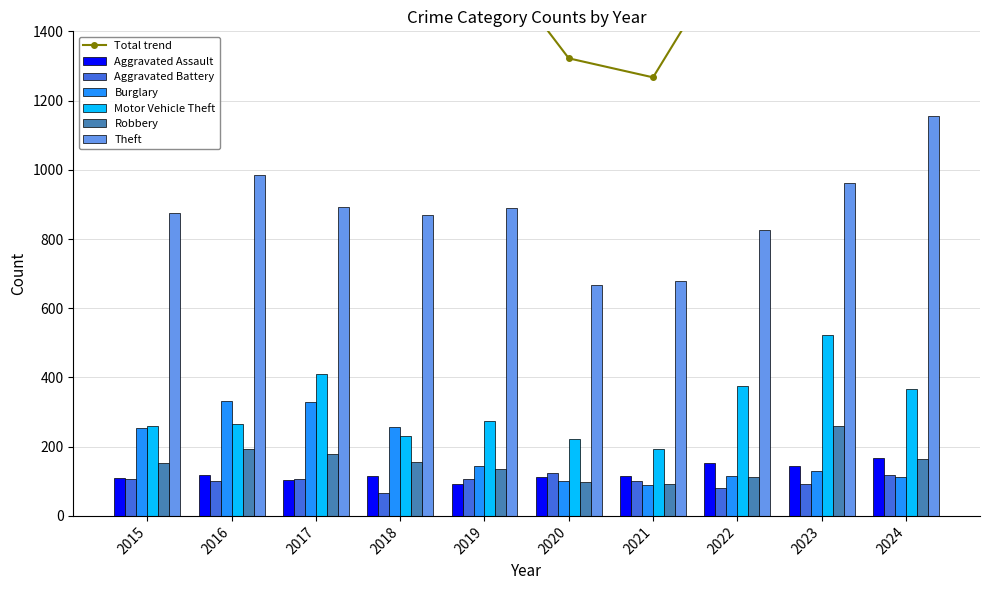

Reading right to left, extract all data points from this chart.

Aggravated Assault: 2024=167	2023=145	2022=154	2021=115	2020=113	2019=92	2018=115	2017=105	2016=118	2015=110
Aggravated Battery: 2024=119	2023=92	2022=81	2021=100	2020=125	2019=108	2018=67	2017=108	2016=102	2015=108
Burglary: 2024=111	2023=130	2022=116	2021=90	2020=100	2019=143	2018=257	2017=329	2016=333	2015=254
Motor Vehicle Theft: 2024=367	2023=523	2022=376	2021=193	2020=221	2019=273	2018=231	2017=411	2016=265	2015=261
Robbery: 2024=165	2023=259	2022=111	2021=91	2020=97	2019=135	2018=155	2017=178	2016=194	2015=154
Theft: 2024=1155	2023=961	2022=827	2021=678	2020=666	2019=891	2018=868	2017=892	2016=984	2015=874